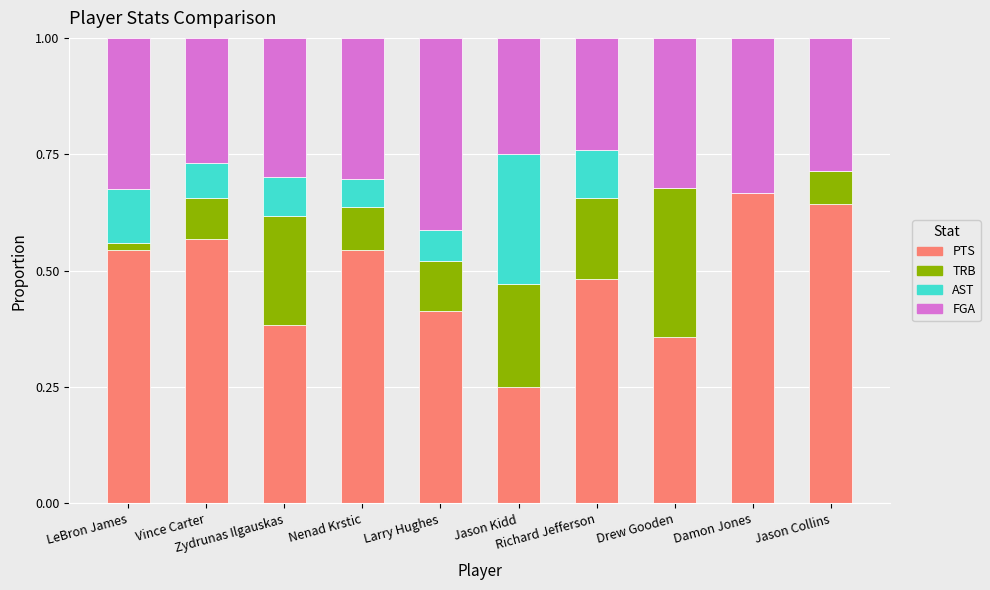

Which series changed the most between Larry Hughes and Richard Jefferson?

FGA